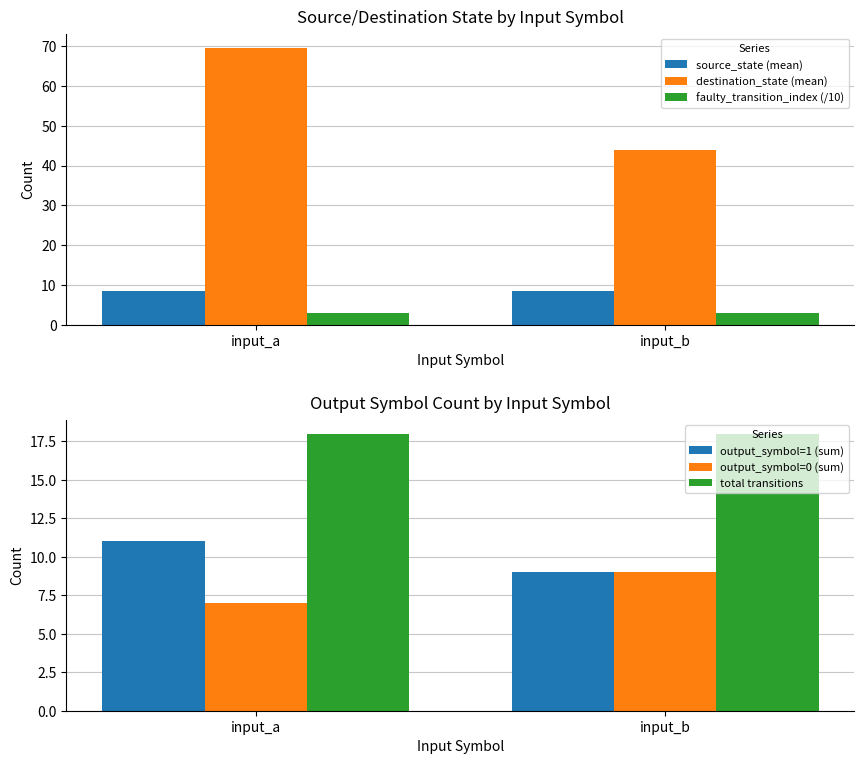

List the labels in order of faulty_transition_index (/10) value, largest first.

input_a, input_b